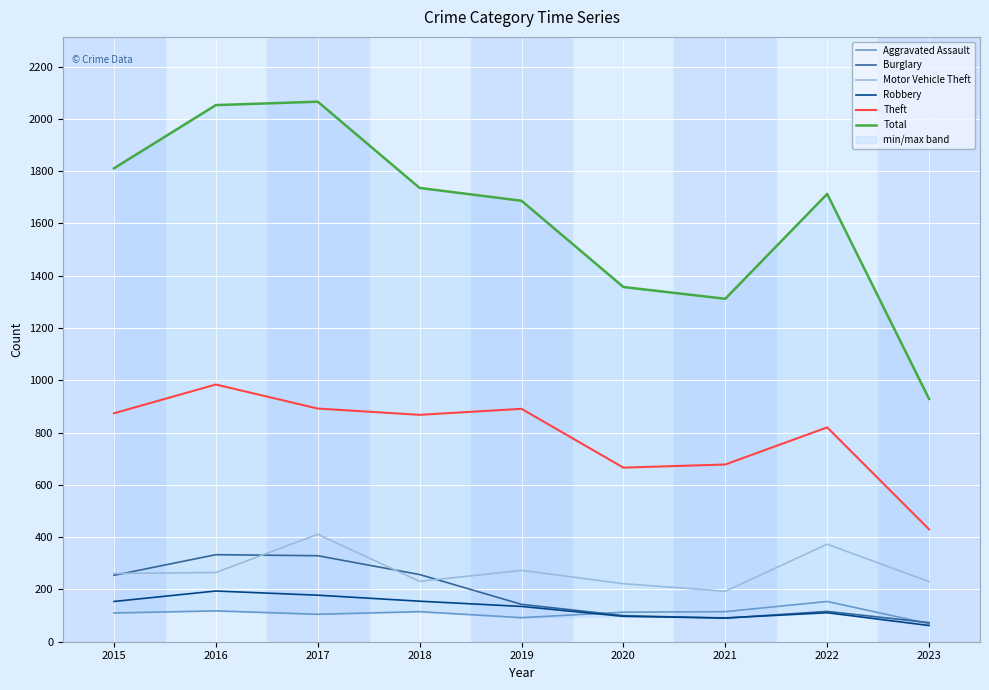

At 2015, list the series in order from smallest to largest.

Aggravated Assault, Robbery, Burglary, Motor Vehicle Theft, Theft, Total